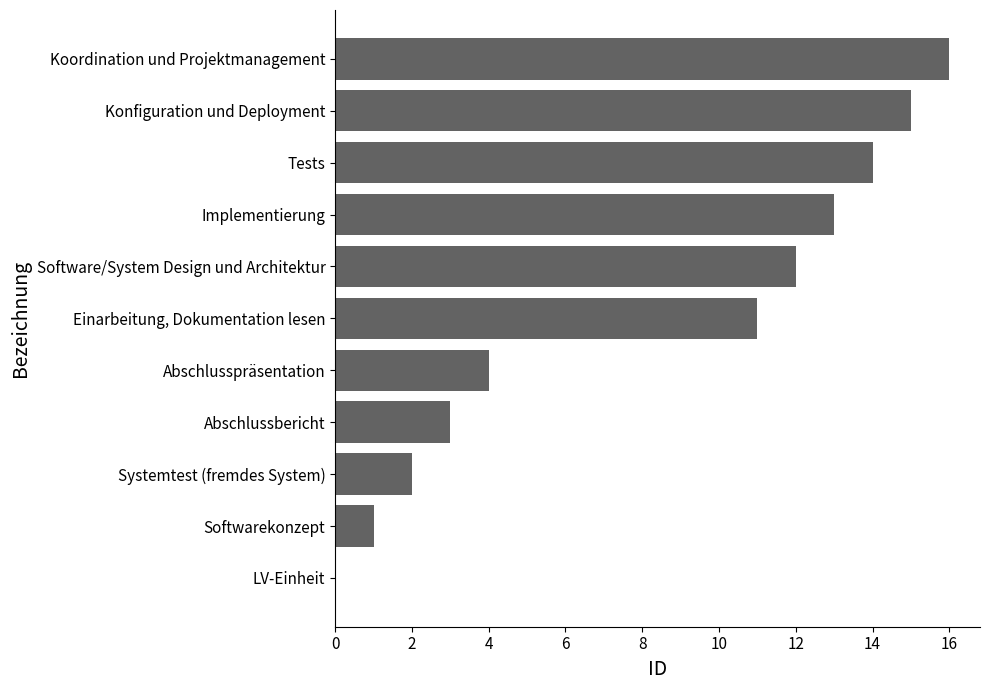

How many categories are shown in the chart?

11